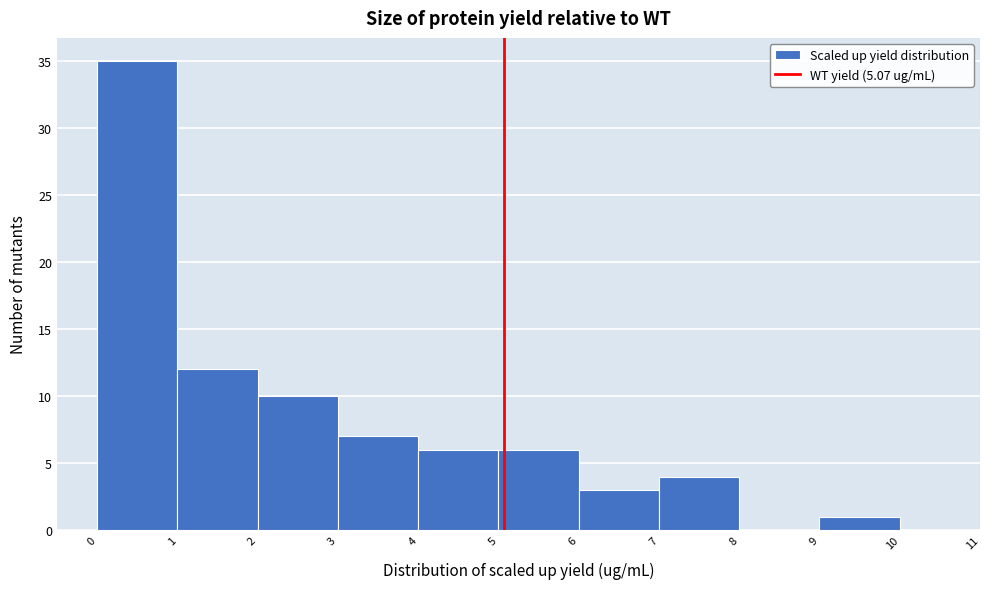

Reading left to right, list every bar in this chart as the range it spans on the x-axis followed by its height. The values are not printed on the chart, so give them approximately, as read against the axis.

0 to 1: 35
1 to 2: 12
2 to 3: 10
3 to 4: 7
4 to 5: 6
5 to 6: 6
6 to 7: 3
7 to 8: 4
8 to 9: 0
9 to 10: 1